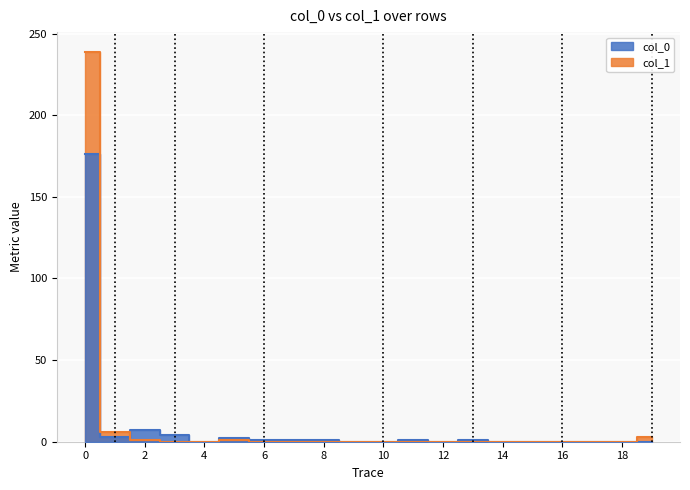

The col_1 series shows 1 at 2. True or false?

False